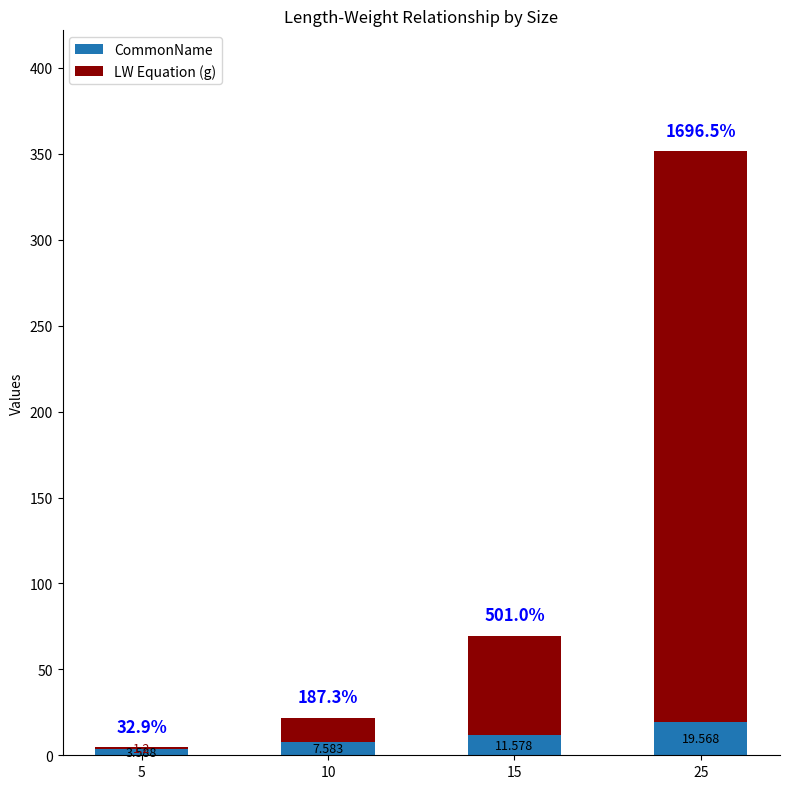

Which series has the largest range (max minus min)?

LW Equation (g)